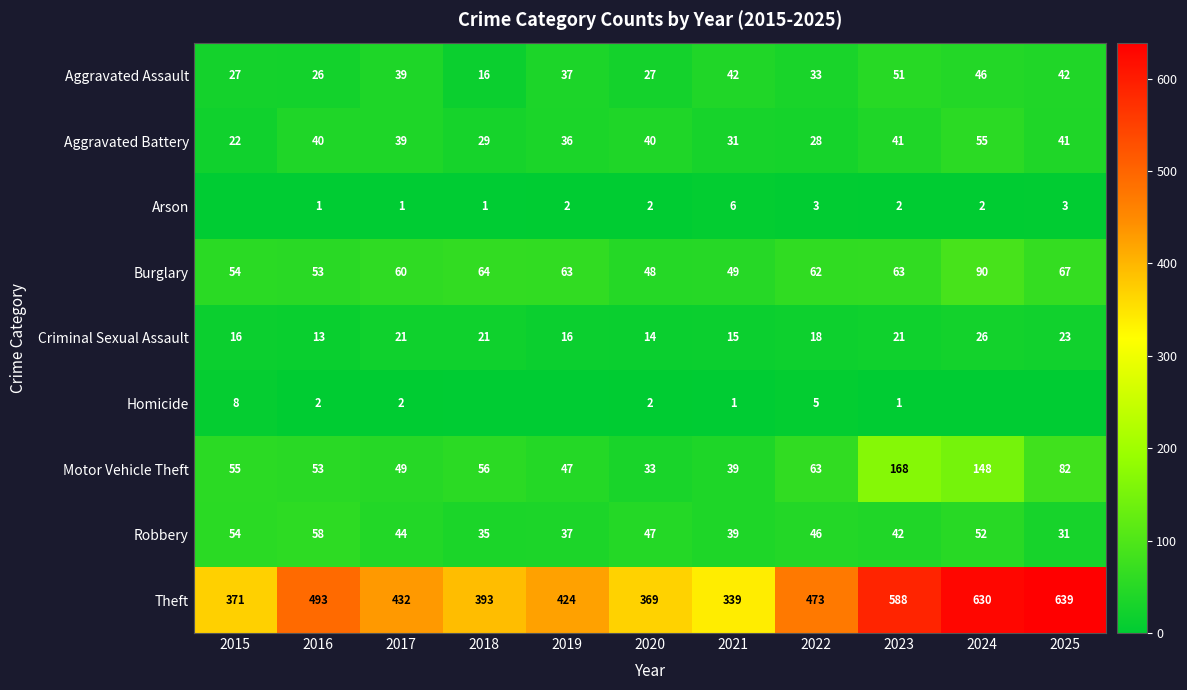

Between 2020 and 2022, which series saw the biggest shift?

Theft